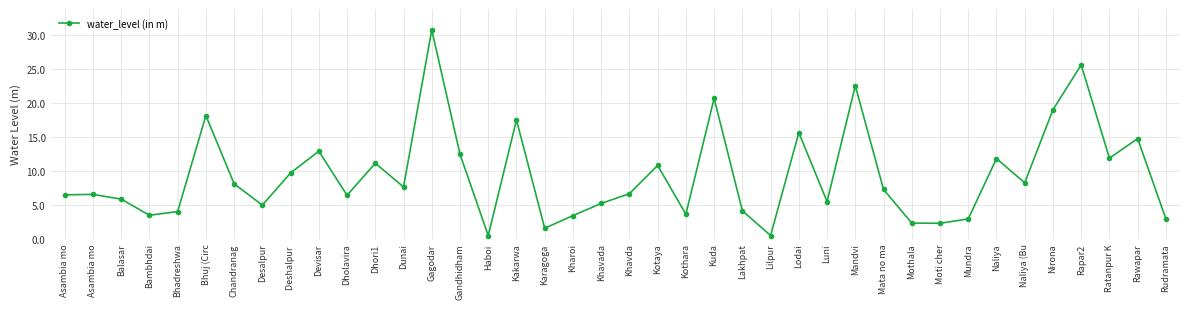

The chart shows a value of 2.2 at Moti cher. True or false?

True